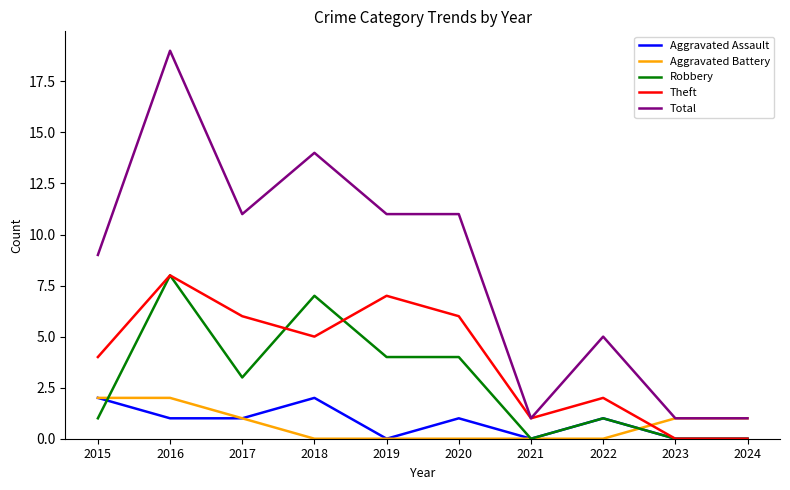

True or false: Robbery and Total cross at least once.

False